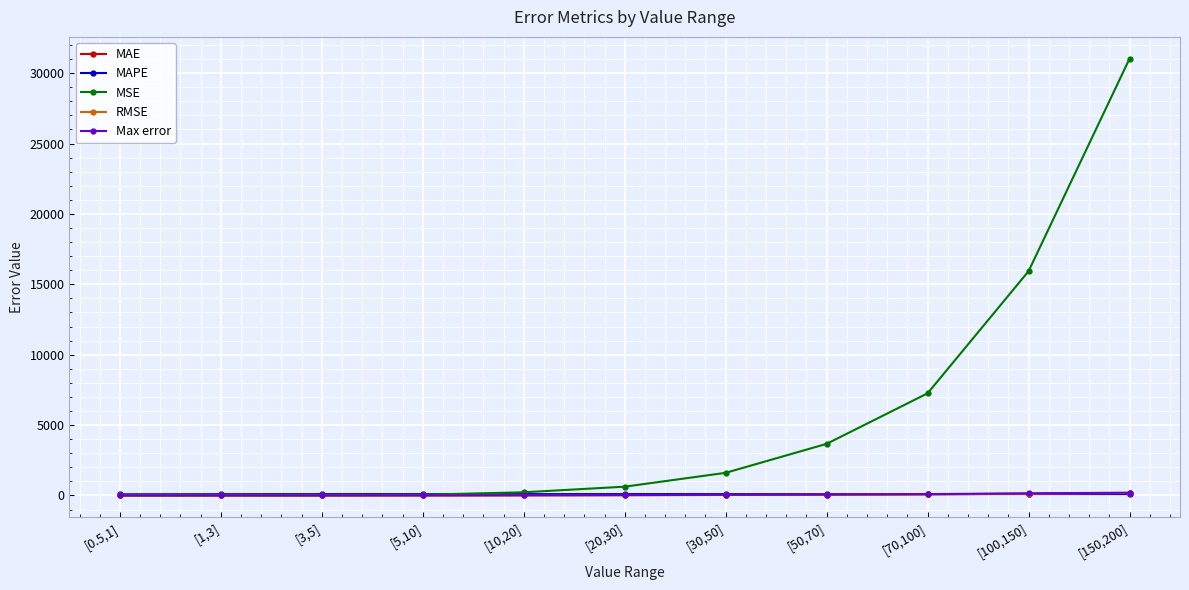

What is the label of the 5th point from the left?

[10,20]